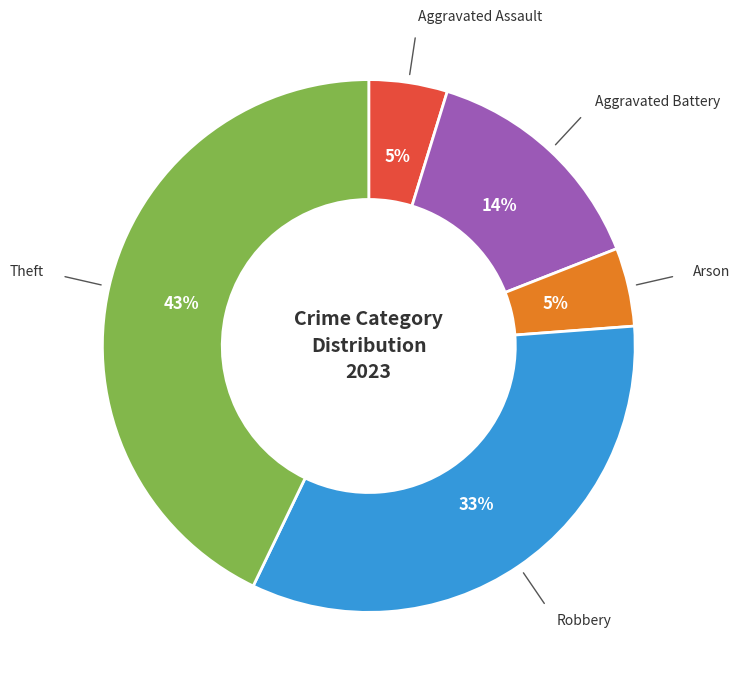

Does any single category account for the majority?

No